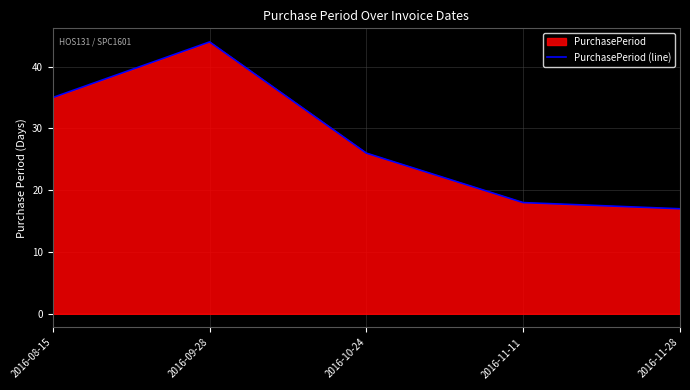

Reading right to left, what are all the values shown in this chart?

2016-11-28=17	2016-11-11=18	2016-10-24=26	2016-09-28=44	2016-08-15=35